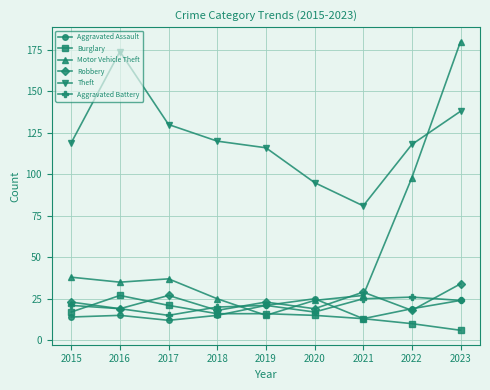

What is the sum of the Aggravated Assault values at 2021 and 2022?

32